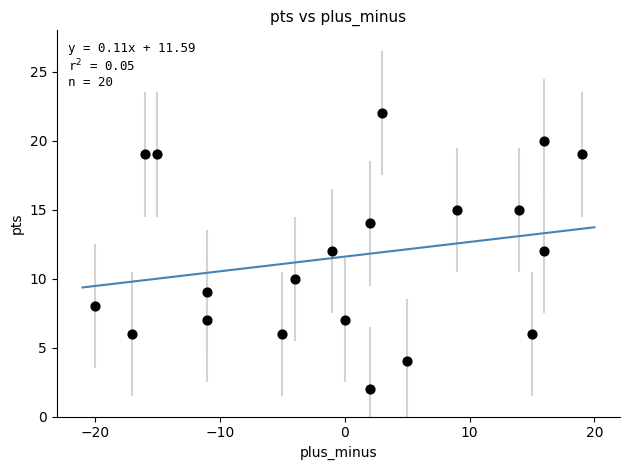

What is the range of X values (max minus min)?

39